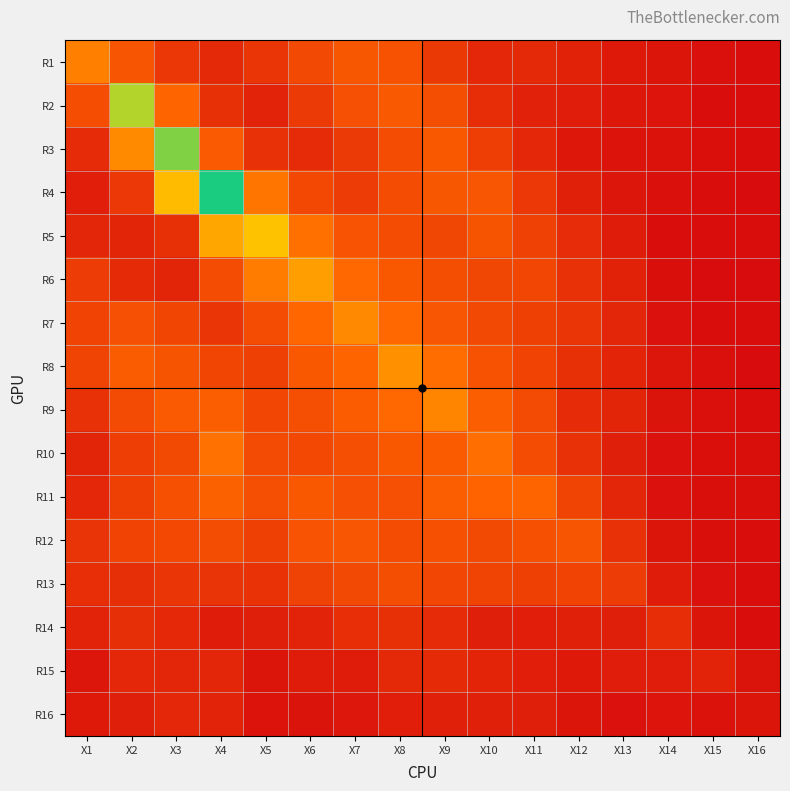

How many distinct data groups are displayed?

16